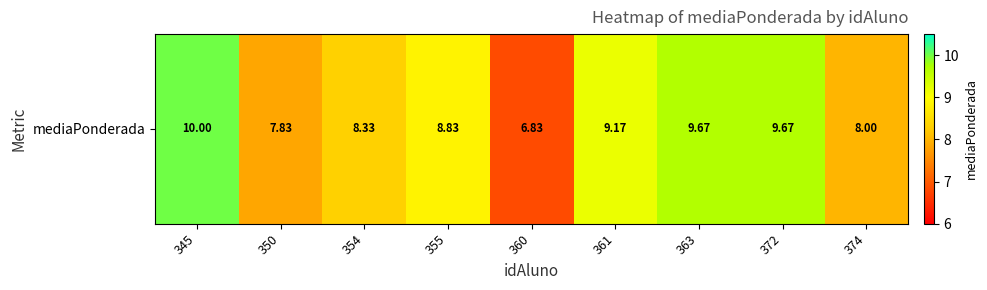

Reading left to right, extract all data points from this chart.

345=10.0	350=7.8	354=8.3	355=8.8	360=6.8	361=9.2	363=9.7	372=9.7	374=8.0